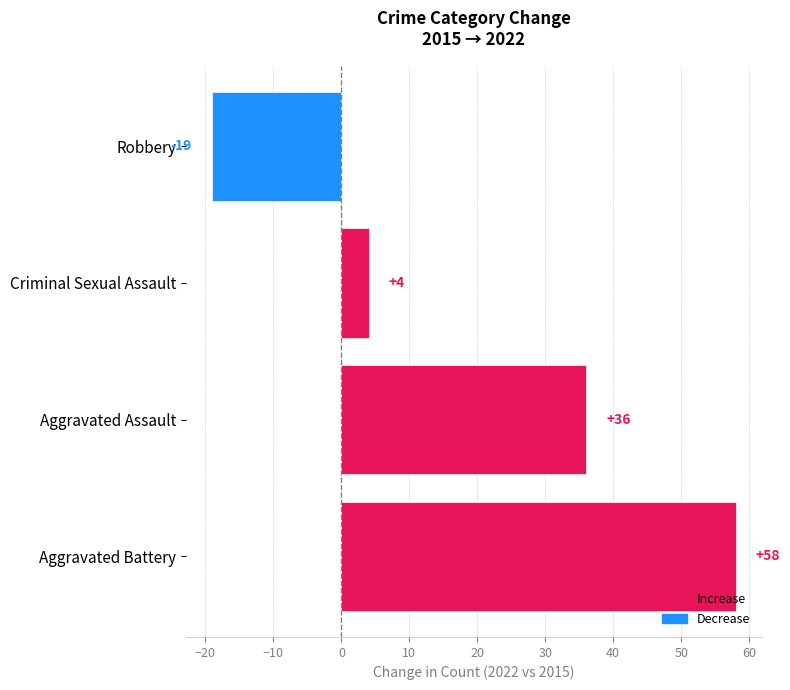

True or false: the data shows -33 at Robbery.

False